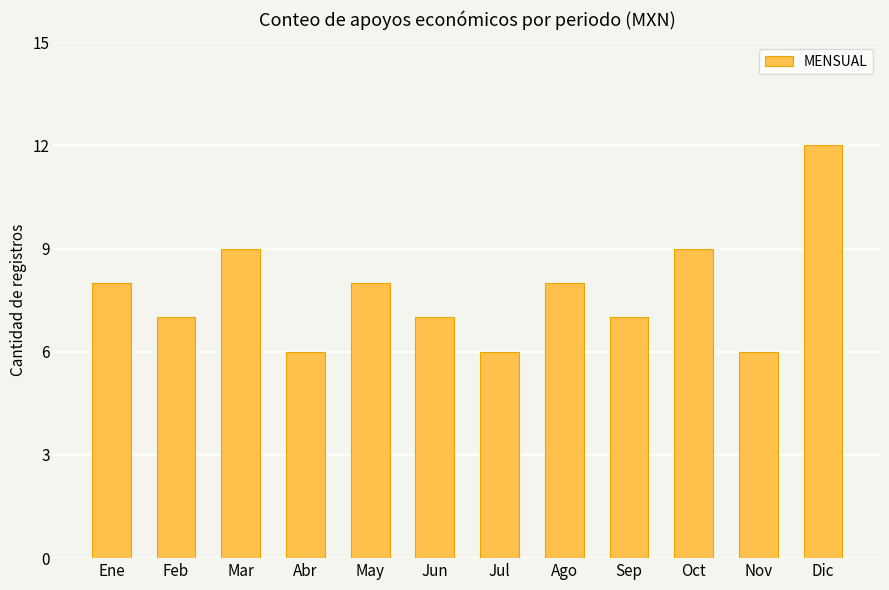

Reading left to right, what are all the values shown in this chart?

Ene=8	Feb=7	Mar=9	Abr=6	May=8	Jun=7	Jul=6	Ago=8	Sep=7	Oct=9	Nov=6	Dic=12